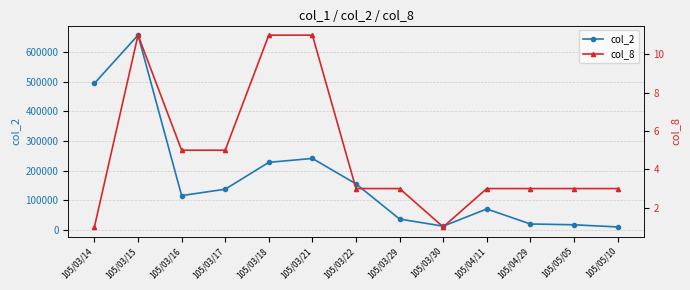

What is the label of the 5th point from the left?

105/03/18